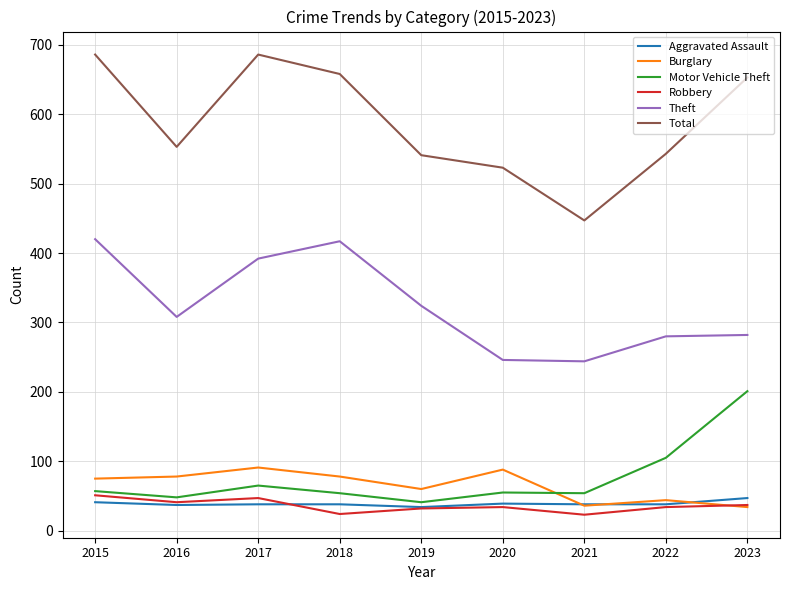

The Theft series shows 417 at 2018. True or false?

True